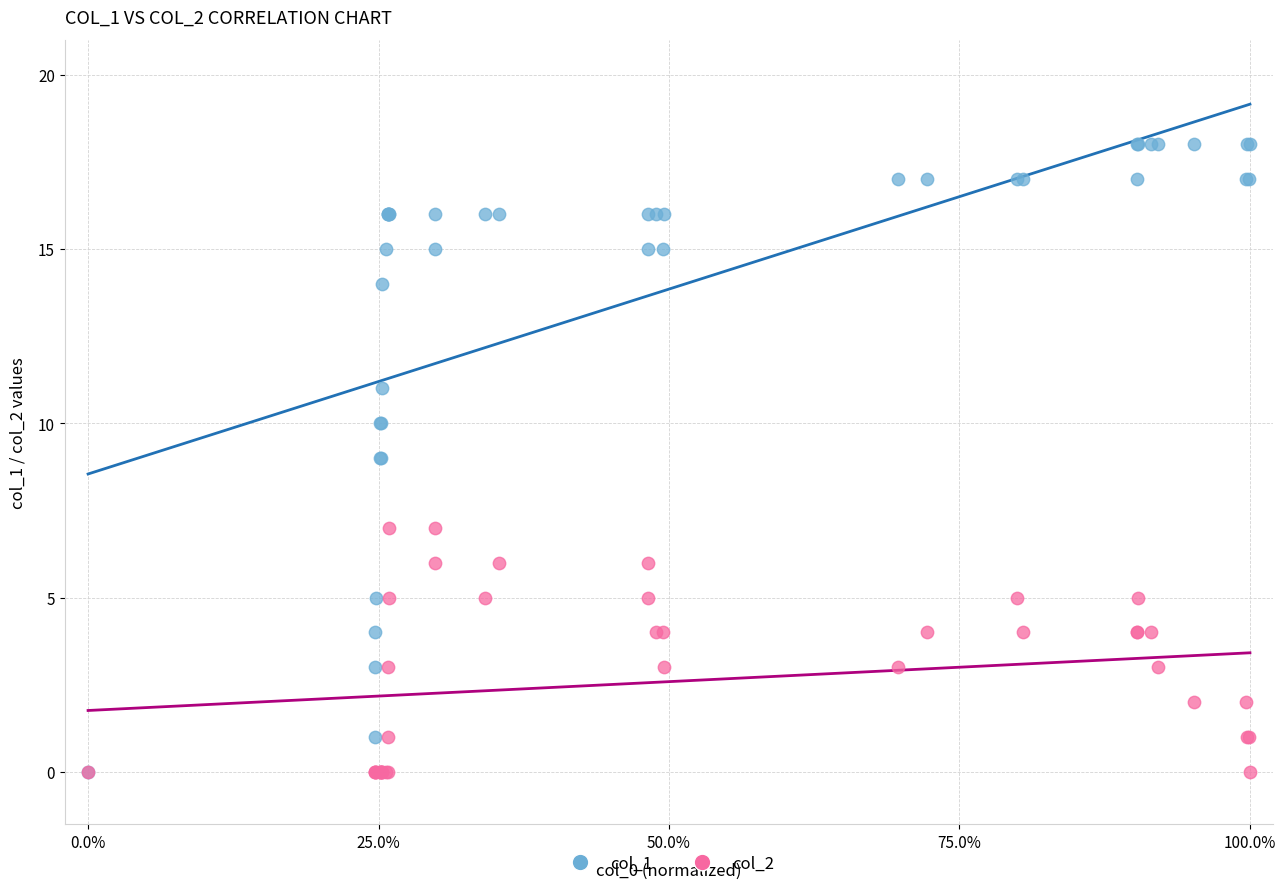

Which series has the widest spread of Y values?

col_1